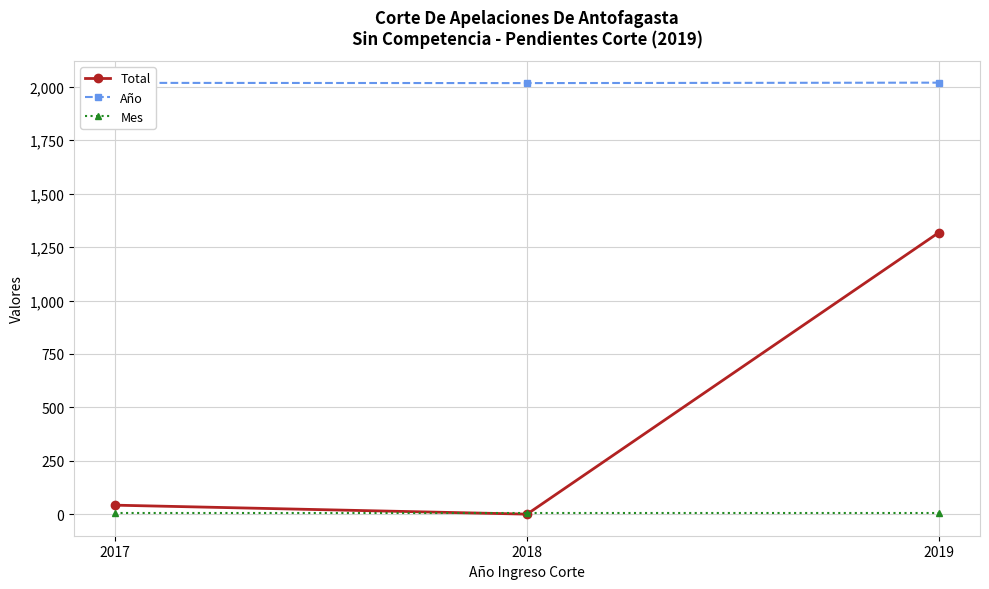

Between 2018 and 2019, which series saw the biggest shift?

Total